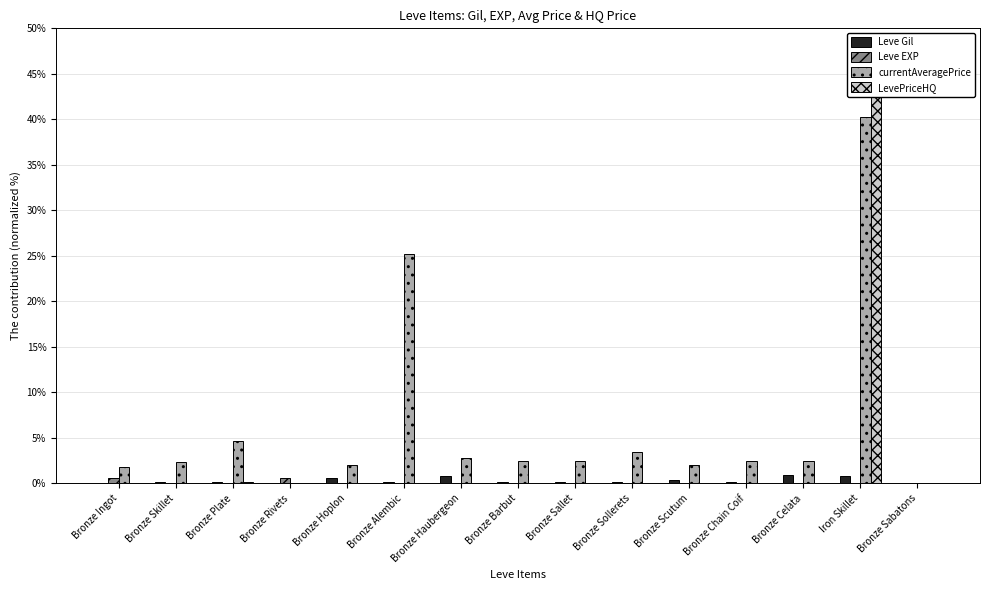

Which series changed the most between Bronze Rivets and Bronze Chain Coif?

currentAveragePrice